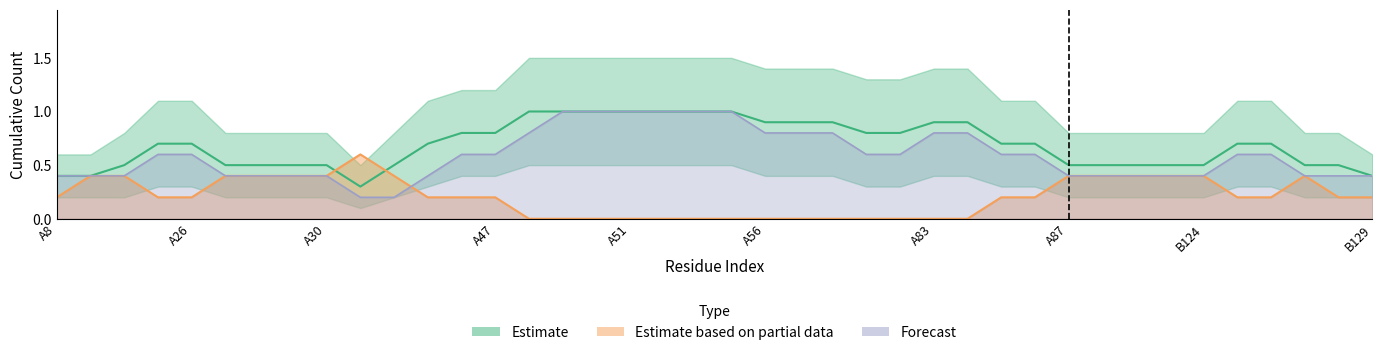

What is the maximum value for polar?

1